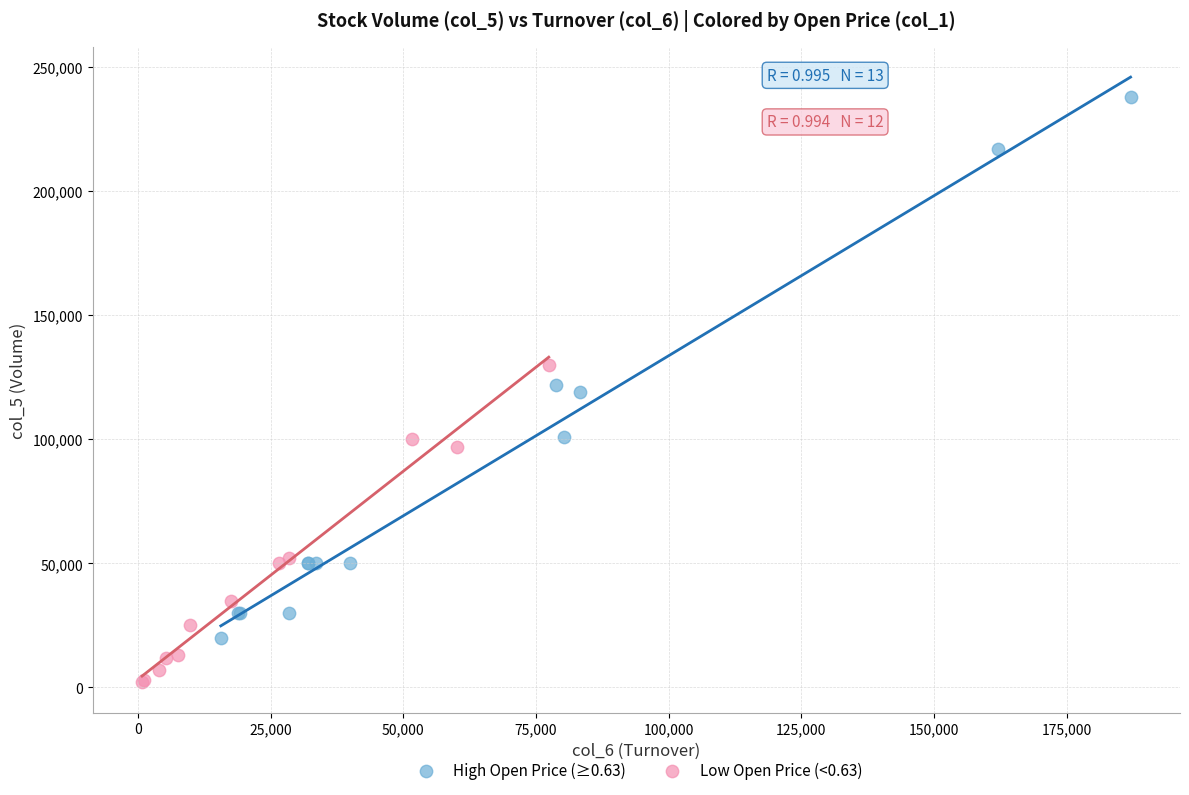

Which series has the widest spread of Y values?

High Open Price (≥0.63)